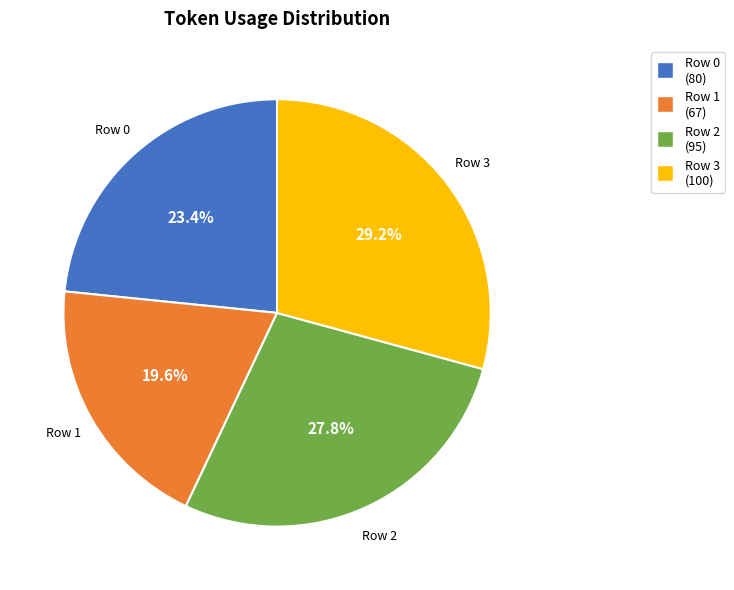

To the nearest percent, what is the difference between the Row 0 and Row 2 slice percentages?

4%